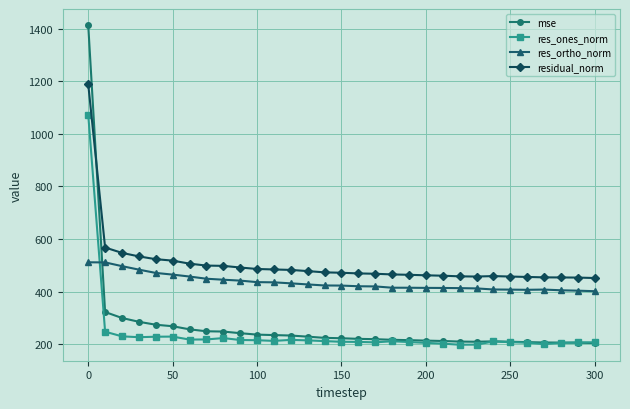

How many lines are shown in the chart?

4